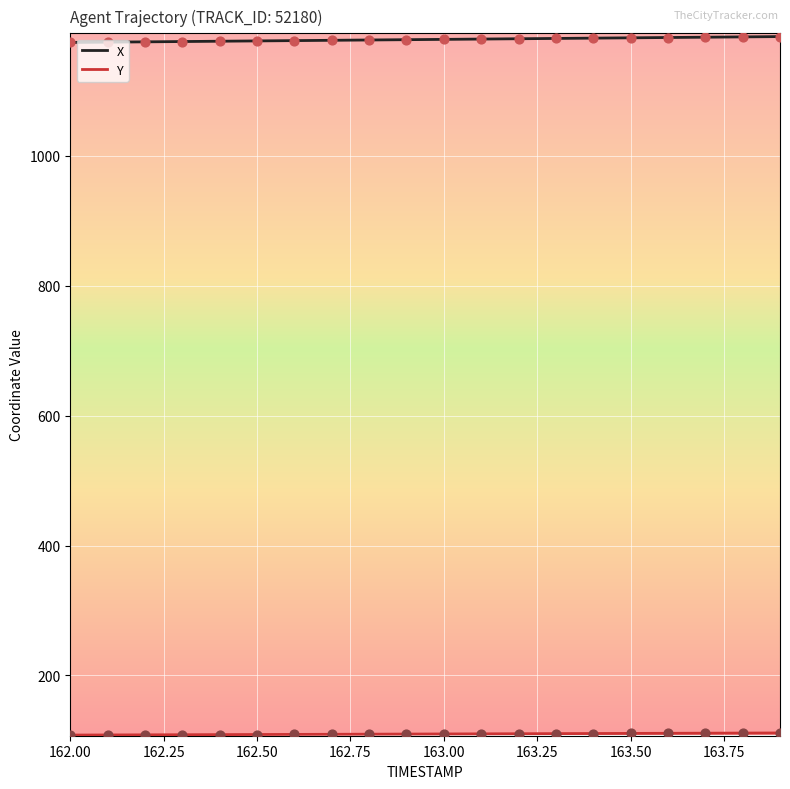

Which series has the largest total across all categories?

X